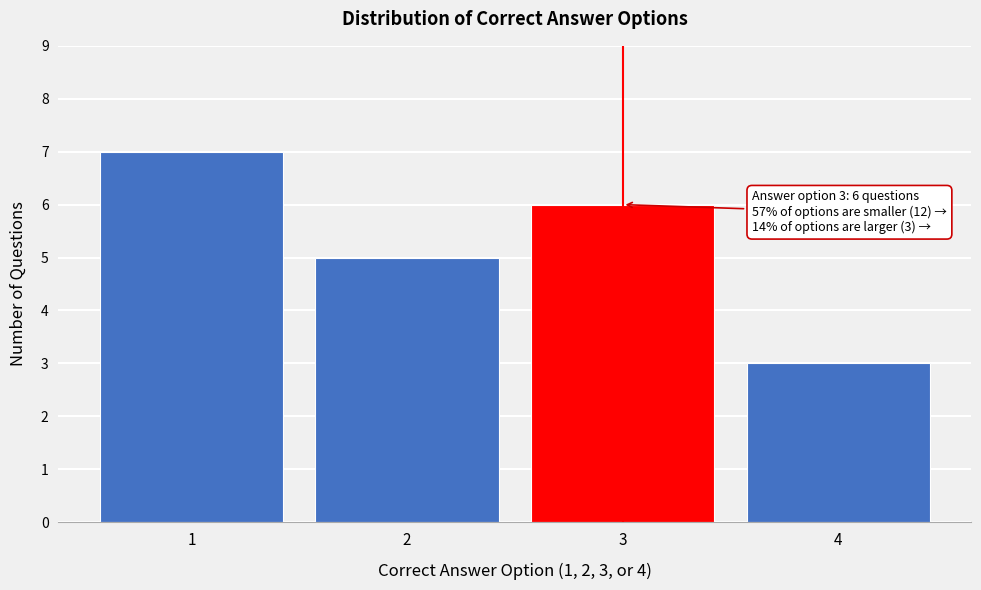

Reading left to right, what are all the values shown in this chart?

7	5	6	3